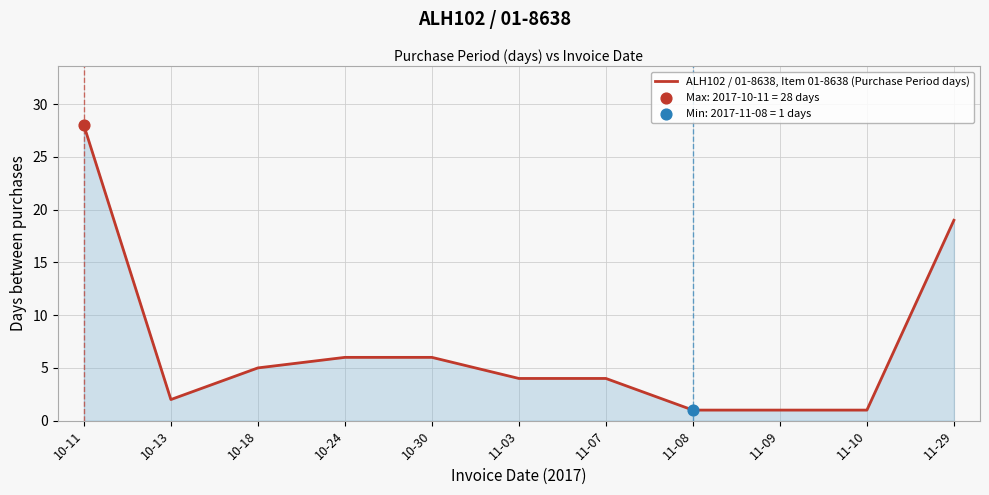

Approximately how many times larger is the value at 11-29 compared to 10-11?

0.7